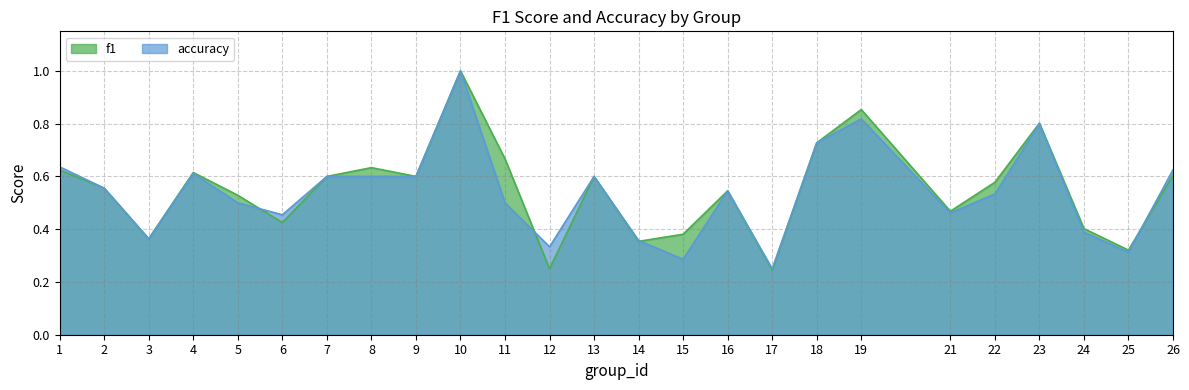

What is the sum of all f1 values?

13.7